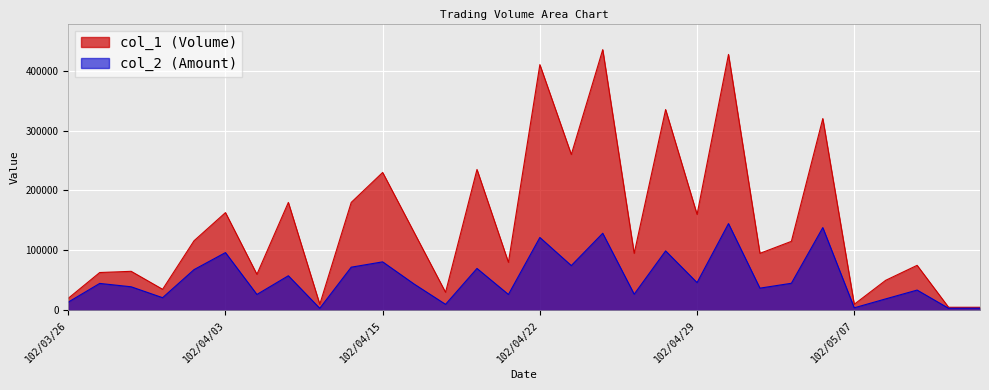

Reading left to right, list all the values displayed in this chart.

col_1 (Volume): 20000	63000	65000	35000	116000	163000	60000	180000	10000	180000	230000	130000	30000	235000	80000	410000	260000	435000	95000	335000	160000	427000	95000	115000	320000	10000	50000	75000	5000	5000
col_2 (Amount): 13600	44810	39200	21000	67840	96250	26400	57600	3300	71900	80800	43800	9900	69800	26400	121500	74600	128500	26850	99100	46200	144680	36920	45050	138000	4100	19000	33700	3350	3450